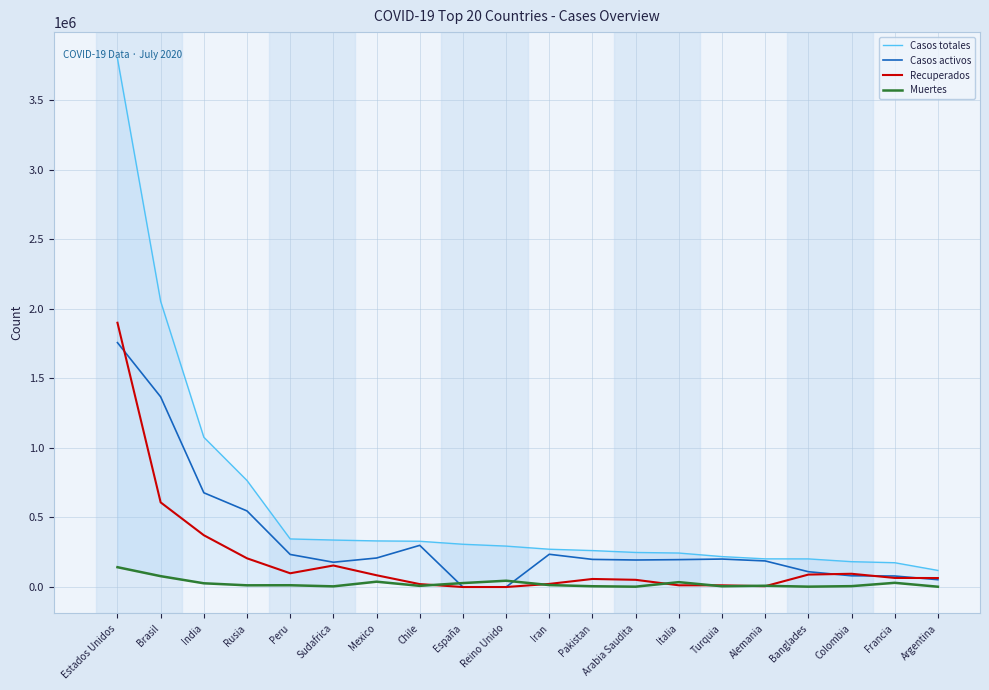

How many distinct data groups are displayed?

4